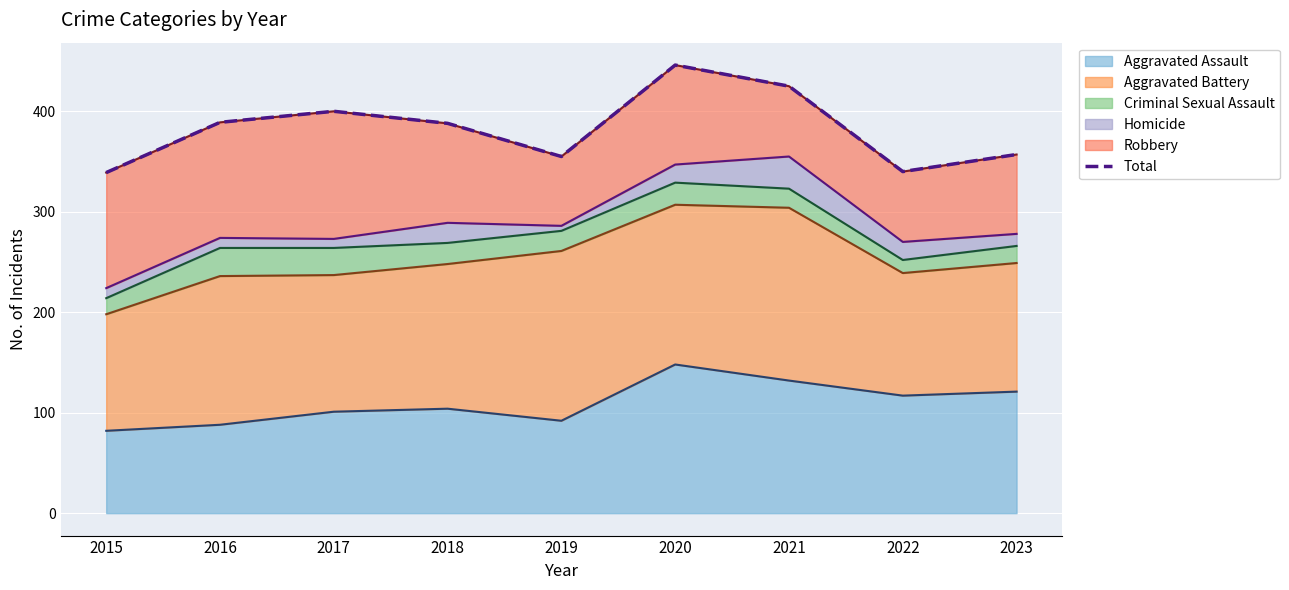

The value at 2022 is 599. True or false?

False